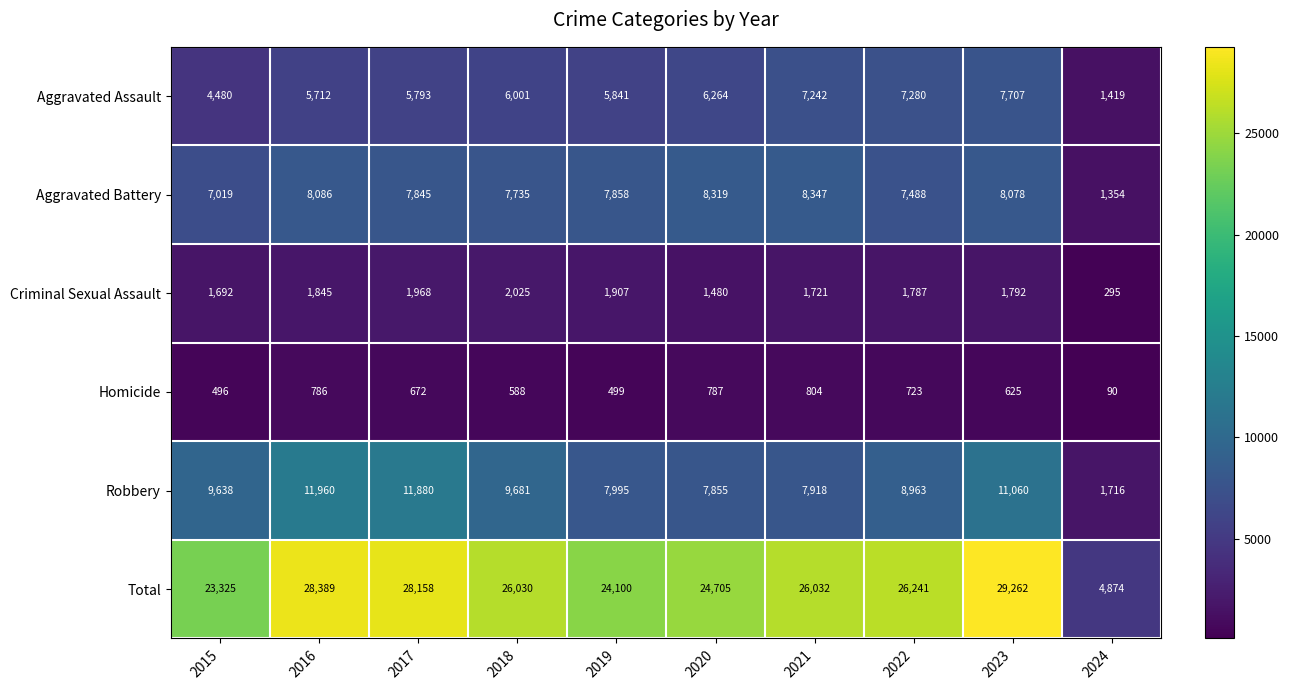

Which series changed the most between 2017 and 2024?

Total